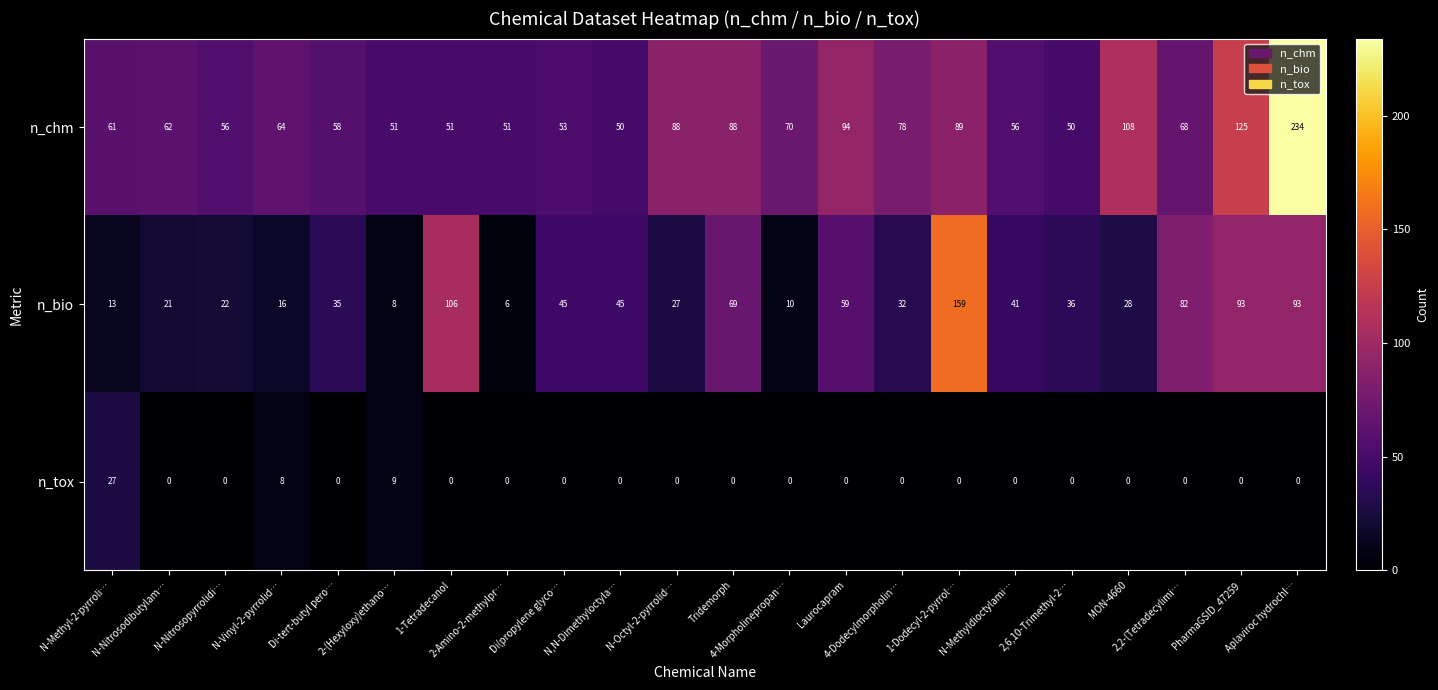

How many data points does each series have?

22